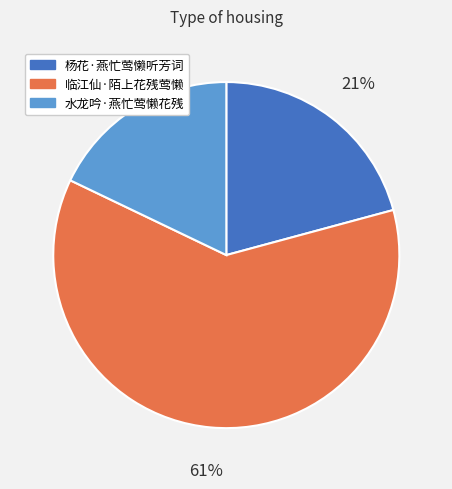

Rank the categories by value from lowest to highest.

水龙吟·燕忙莺懒花残, 杨花·燕忙莺懒听芳词, 临江仙·陌上花残莺懒